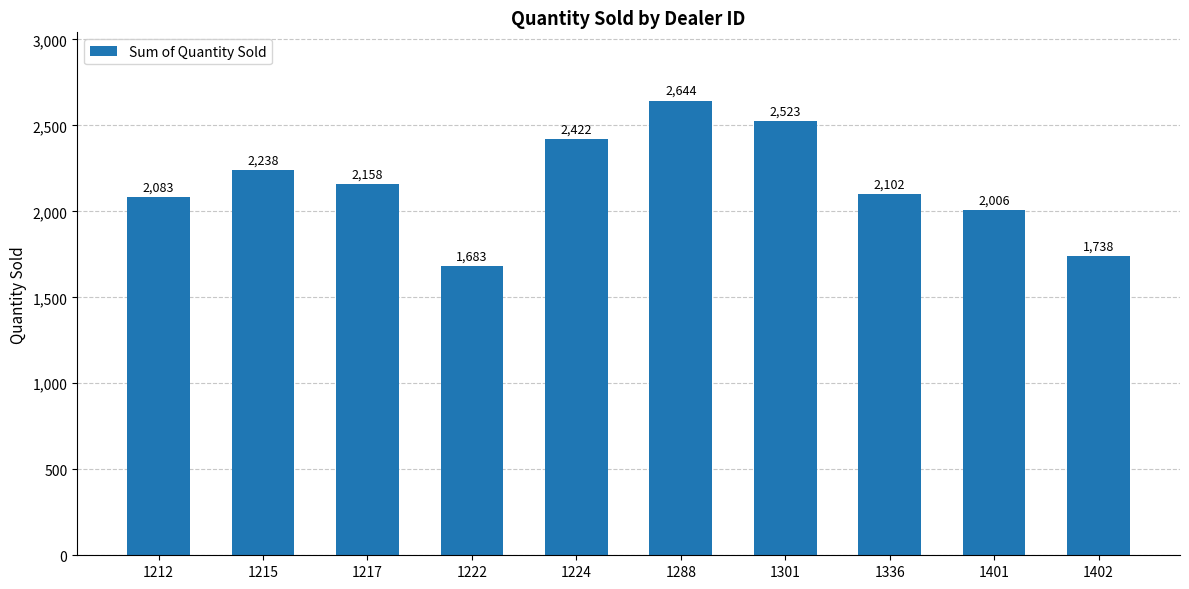

What is the minimum value shown in the chart?

1683